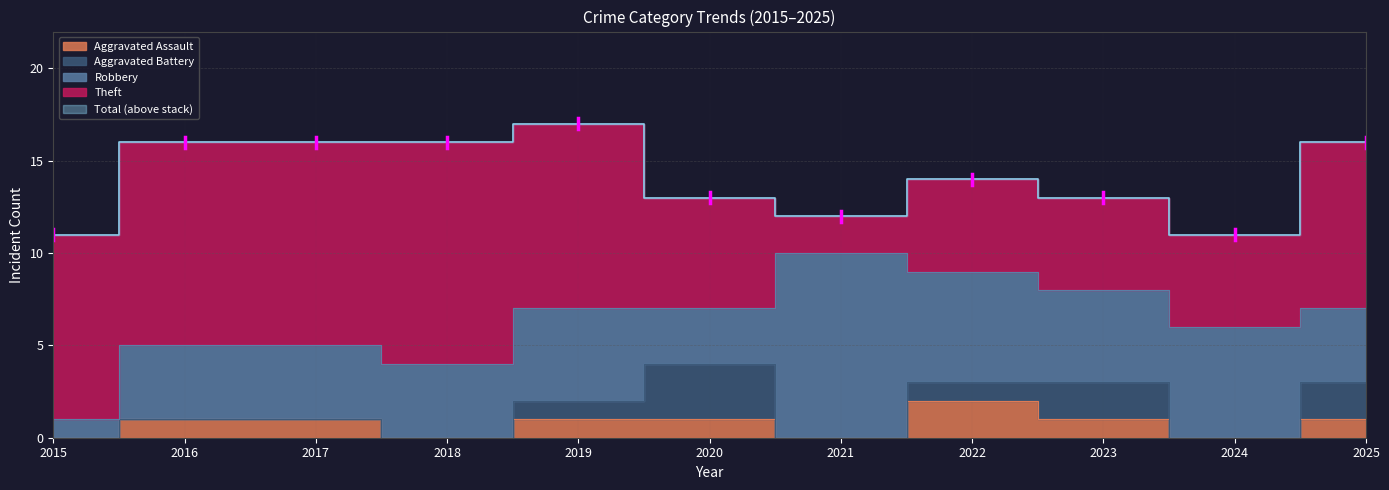

What is the sum of all Total values?

155